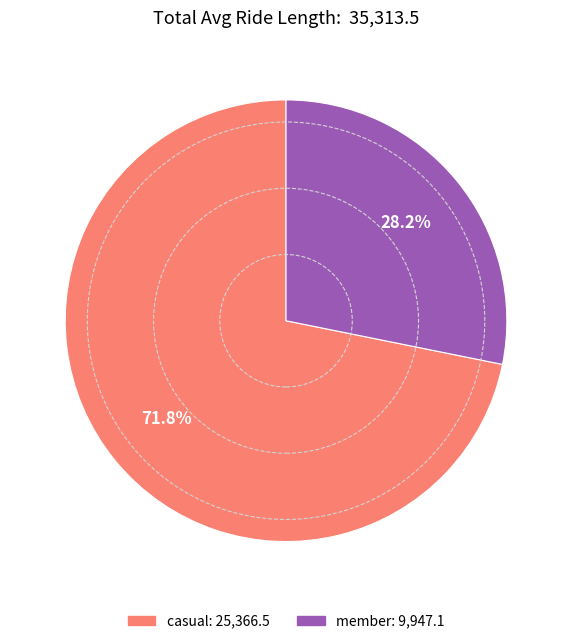

Count the number of slices in the pie.

2